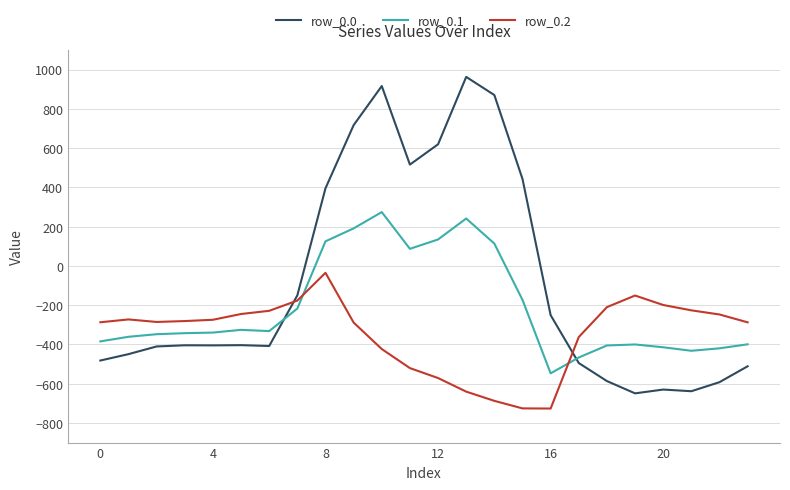

True or false: row_0.2 and row_0.0 intersect in this chart.

True